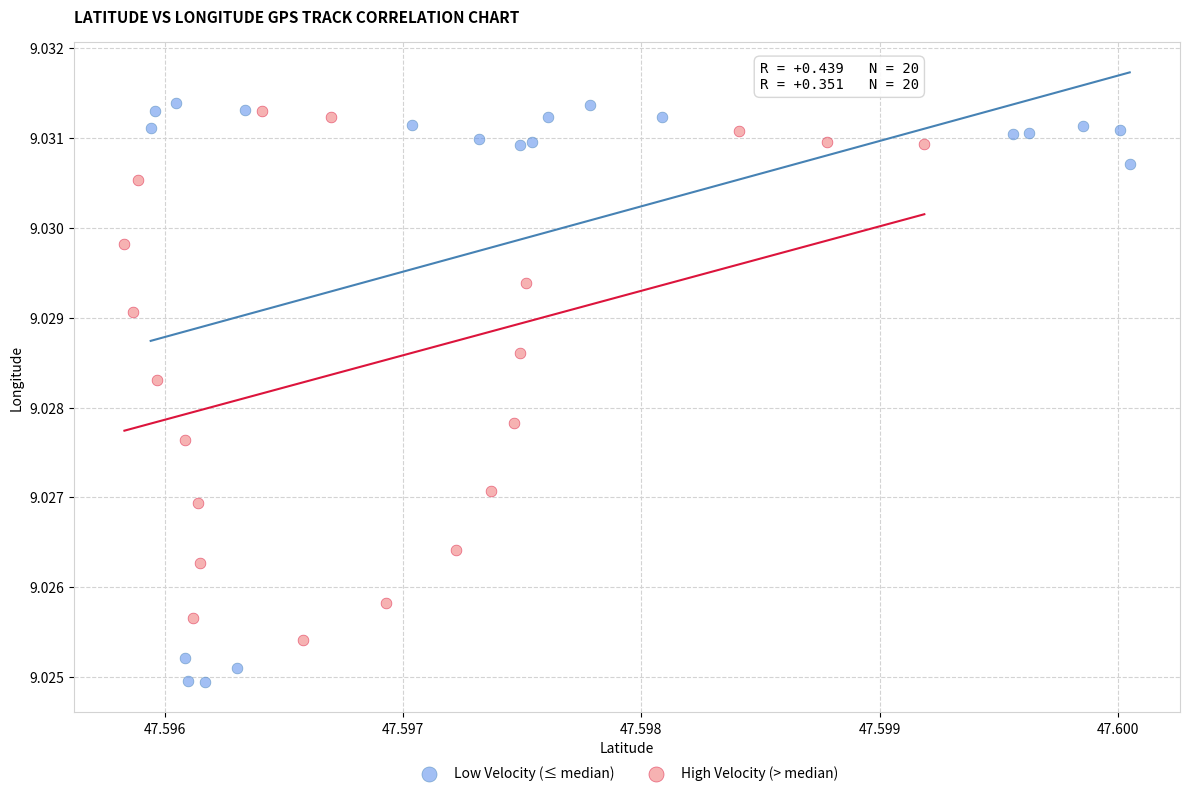

Which series reaches the minimum Y coordinate?

Low Velocity (≤ median)